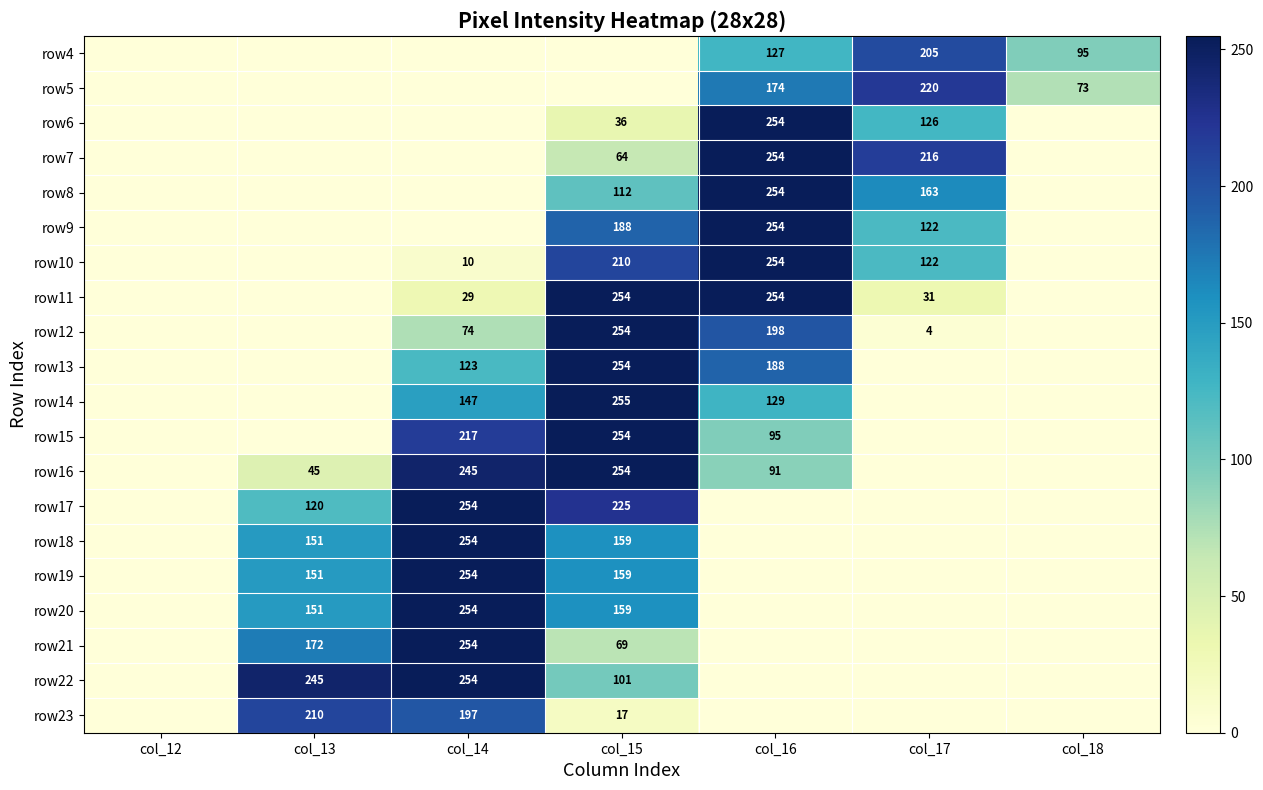

How many data points does each series have?

7